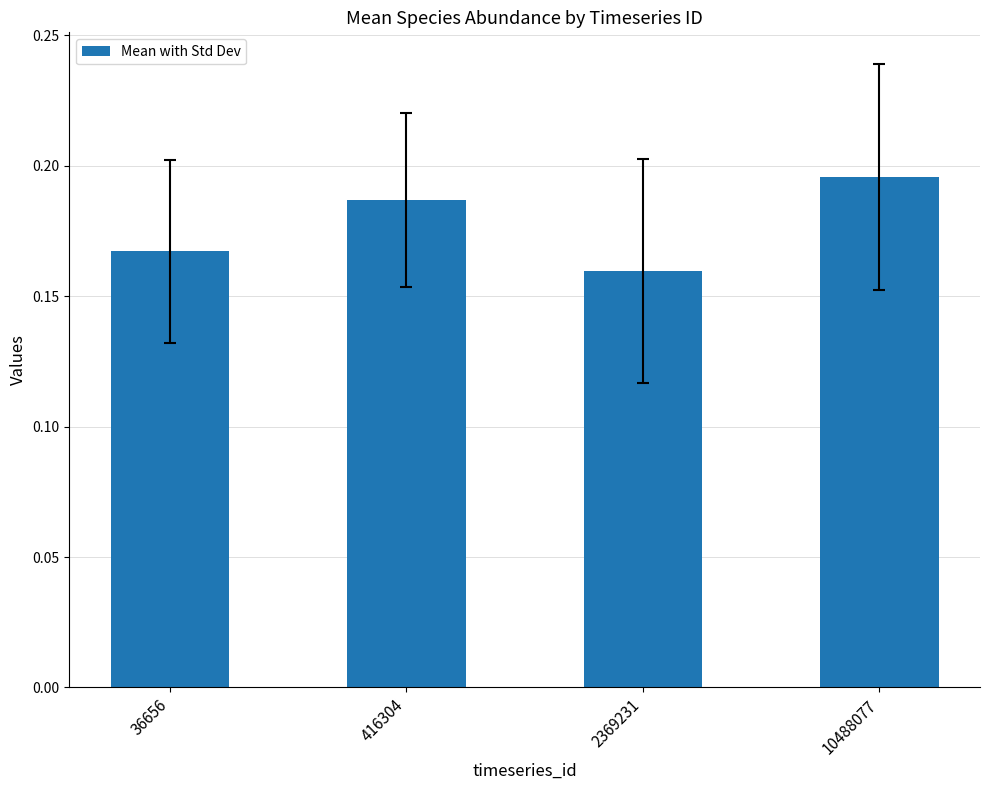

Which category has the highest value across all series?

10488077